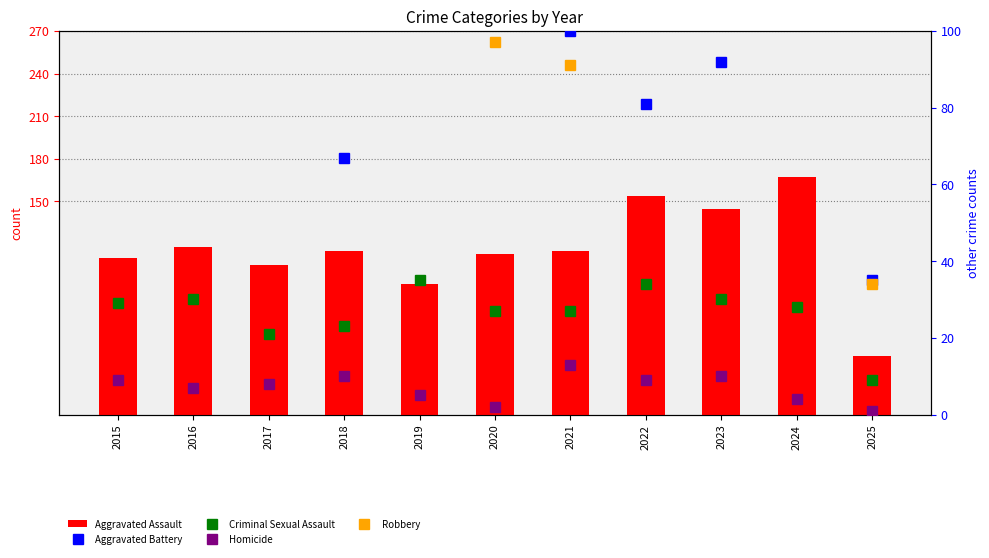

What is the minimum value for Criminal Sexual Assault?

9